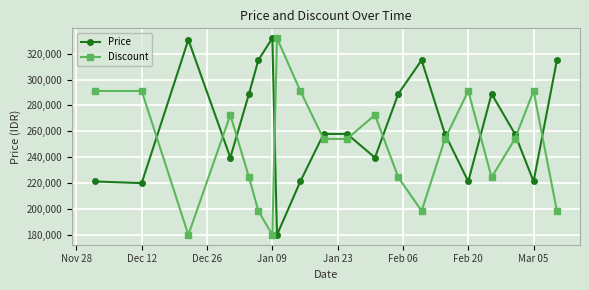

How many intersections are there between Discount and Price?

11